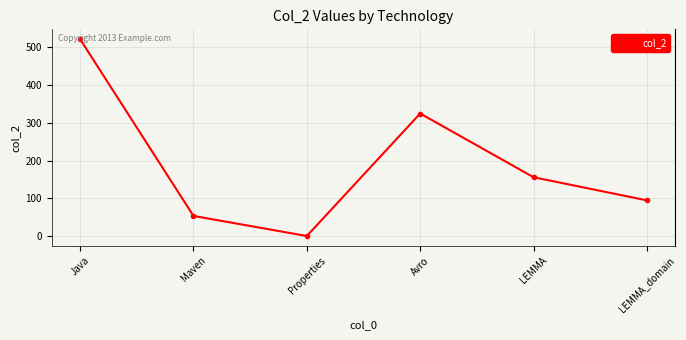

Is it true that the value at LEMMA_domain is 95?

True